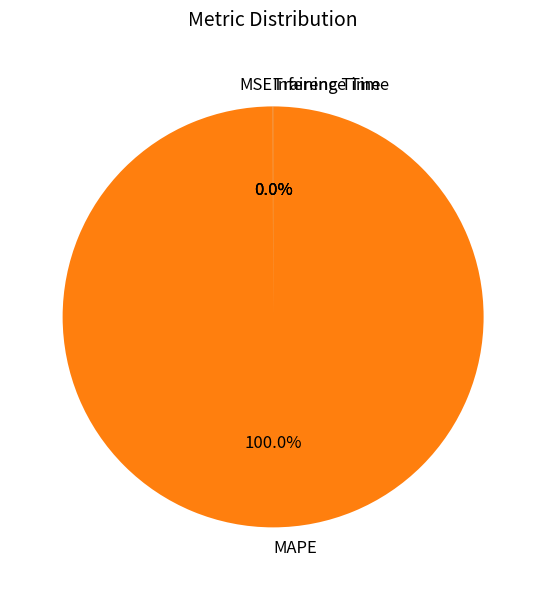

Is there any slice that represents more than half of the pie?

Yes